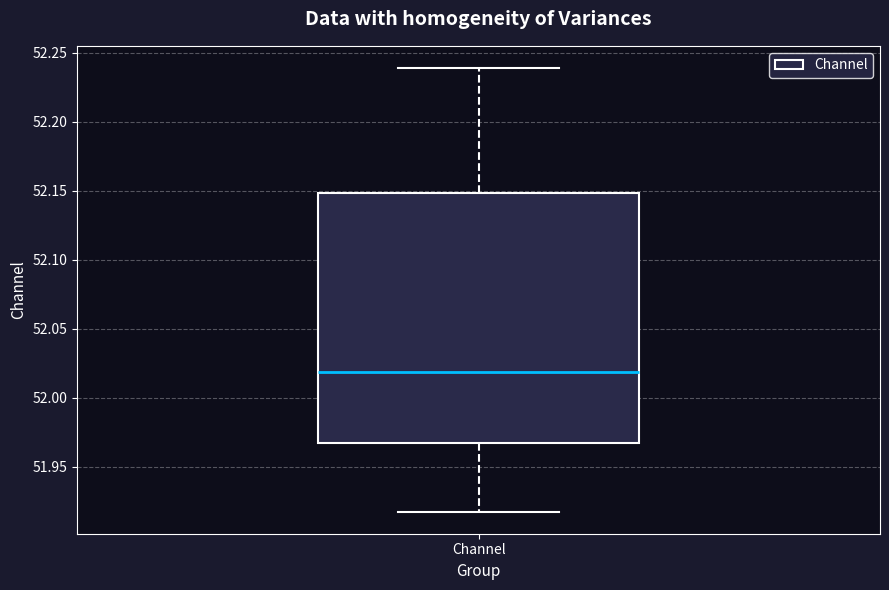

Transcribe this box plot: give where the median line is, the range the box spans, and where the two whiskers end, as read against the y-axis. The values are not printed on the chart, so give them approximately, as read against the axis.

median 52.020, box 51.965 to 52.150, whiskers 51.915 to 52.240